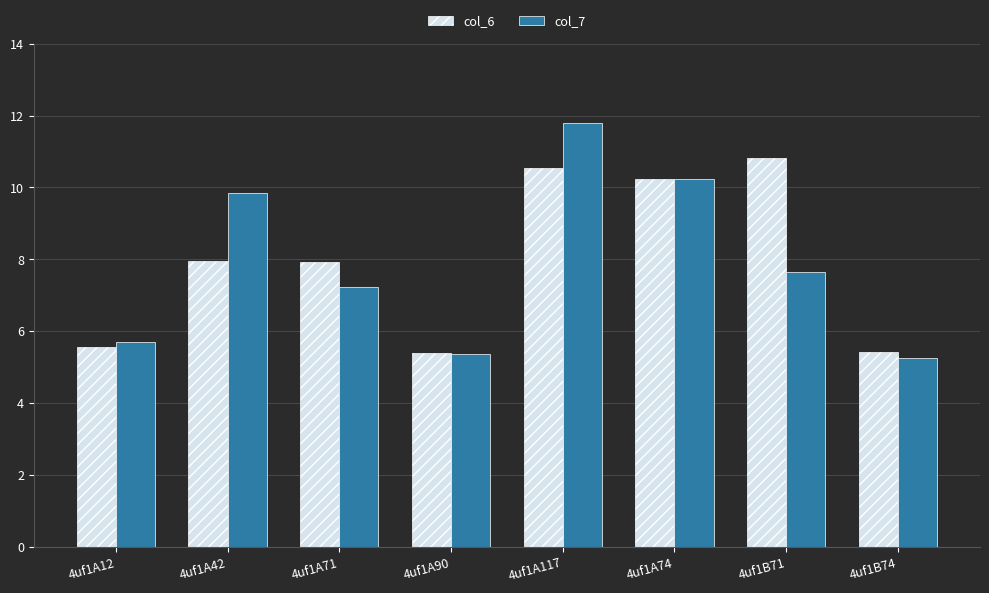

The value of col_6 at 4uf1B71 is 18.6. True or false?

False